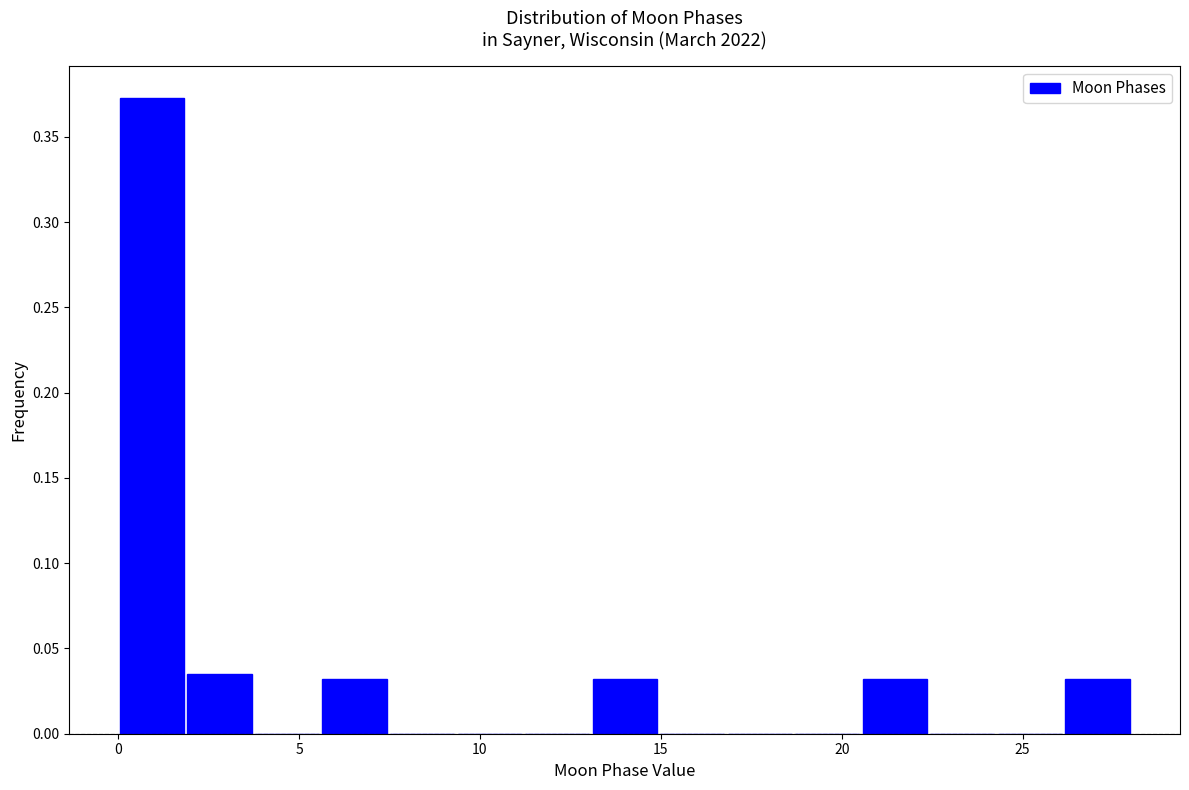

Around what value on the x-axis is the tallest bar? Give the approximate position of its centre, as read against the axis.

1.0